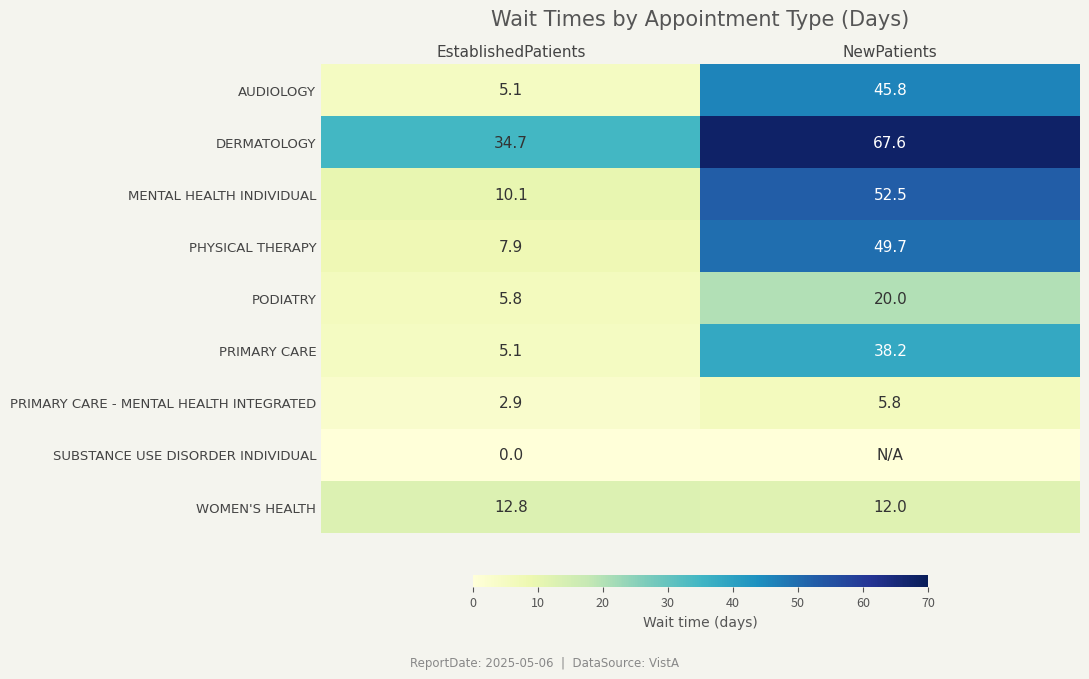

The value of MENTAL HEALTH INDIVIDUAL at NewPatients is 52.5. True or false?

True